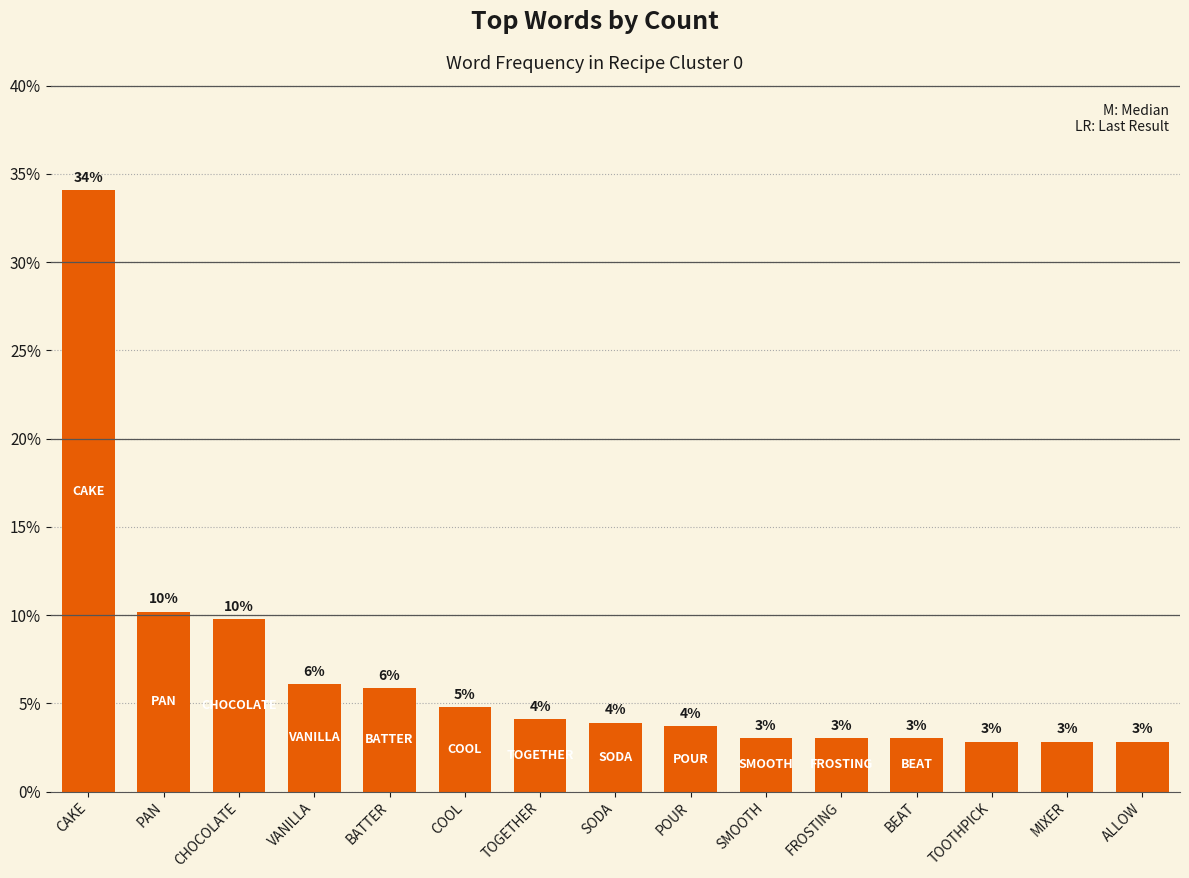

How many bars are there in total?

15